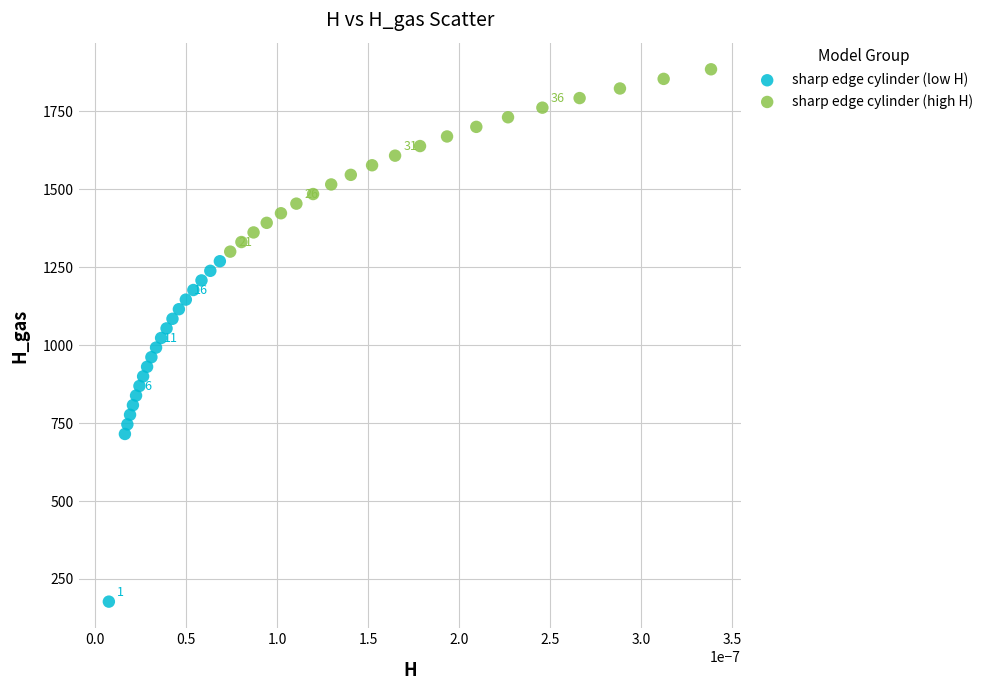

Which series reaches the maximum Y coordinate?

sharp edge cylinder (high H)